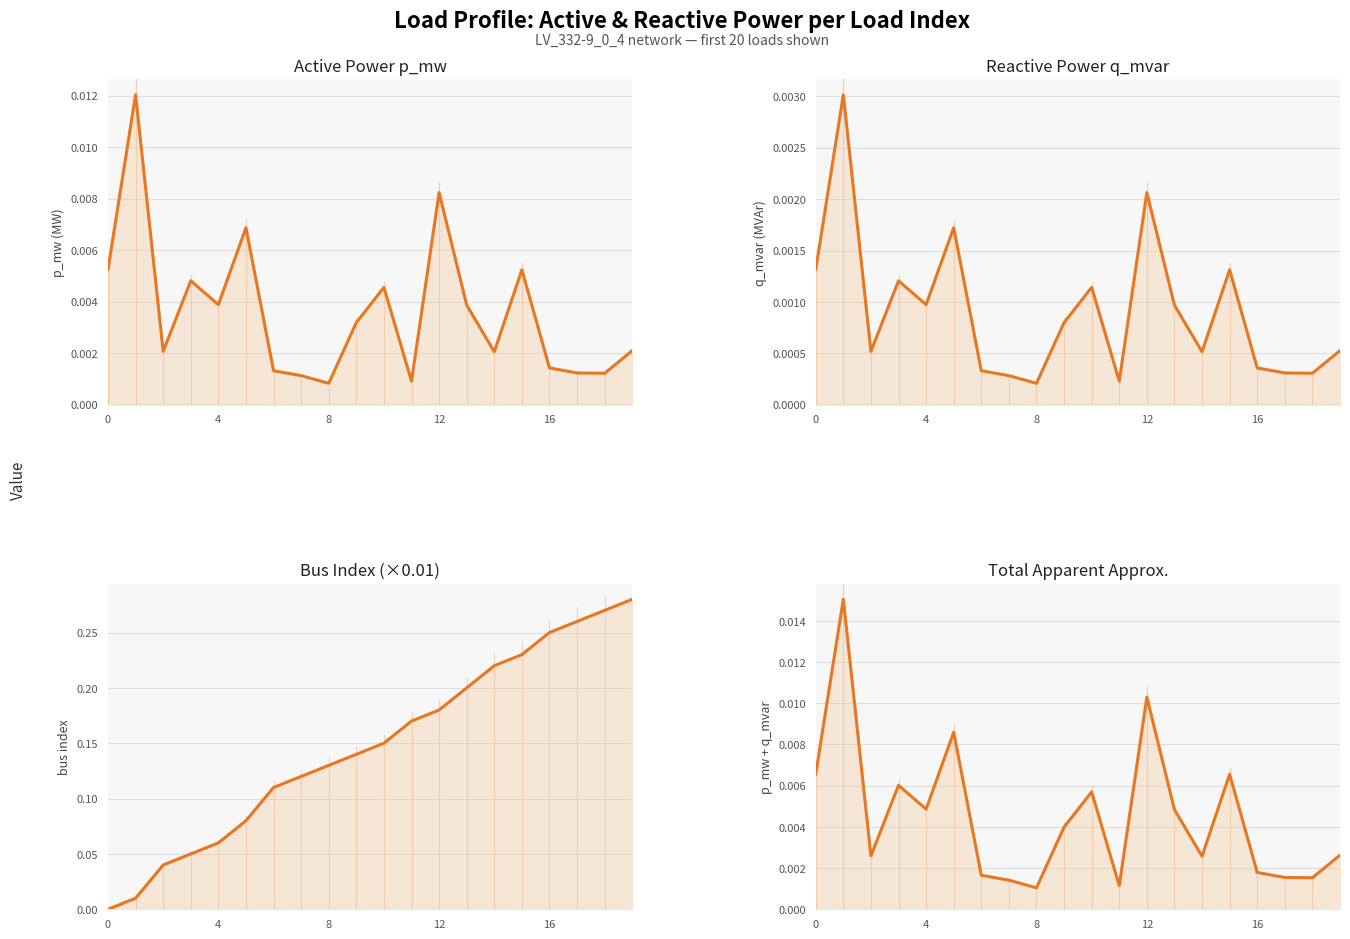

What is the label of the 1st point from the right?

19